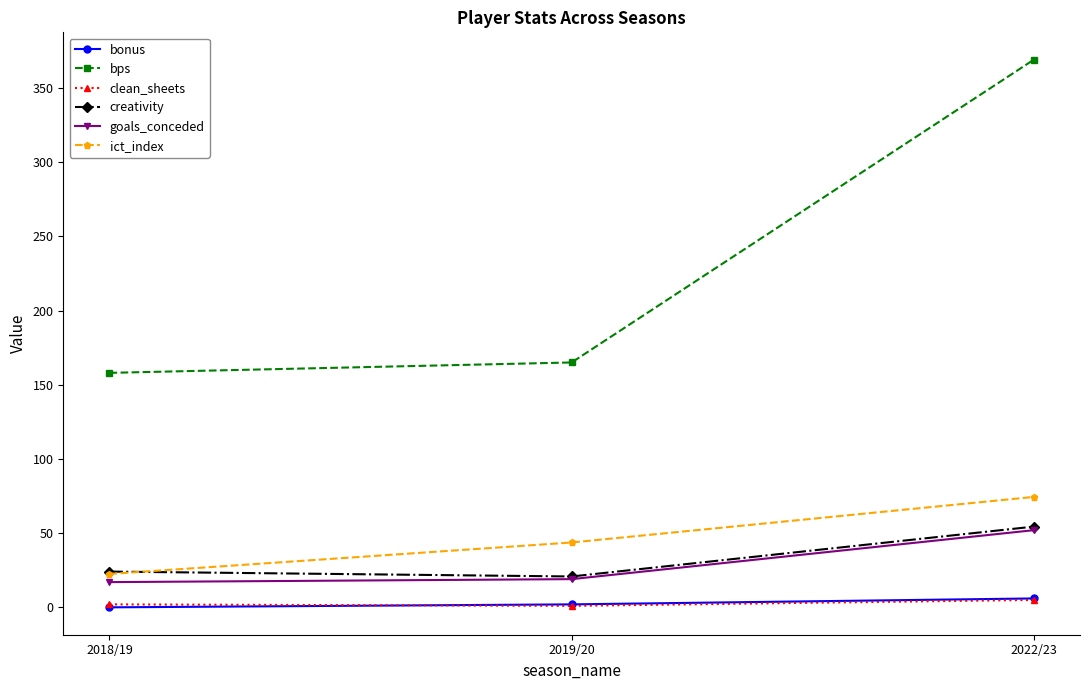

Which series has the largest total across all categories?

bps